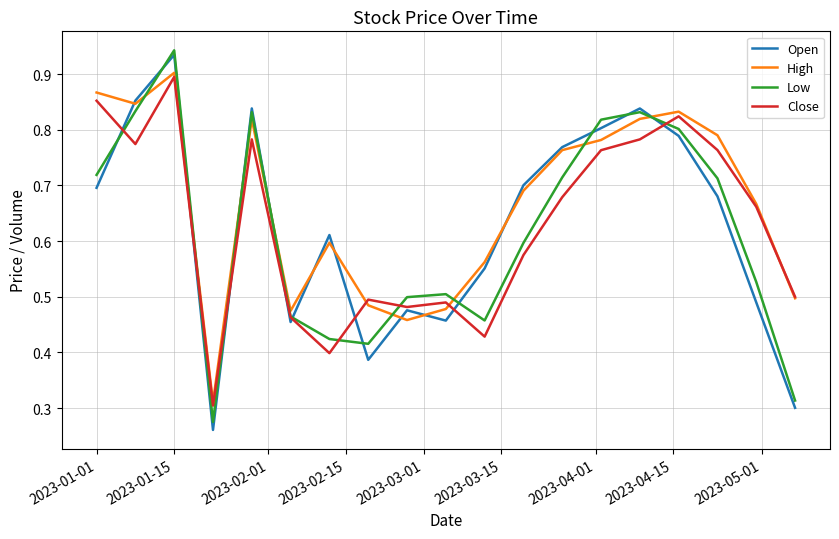

After their last crossing, which series has the higher values: High or Low?

High